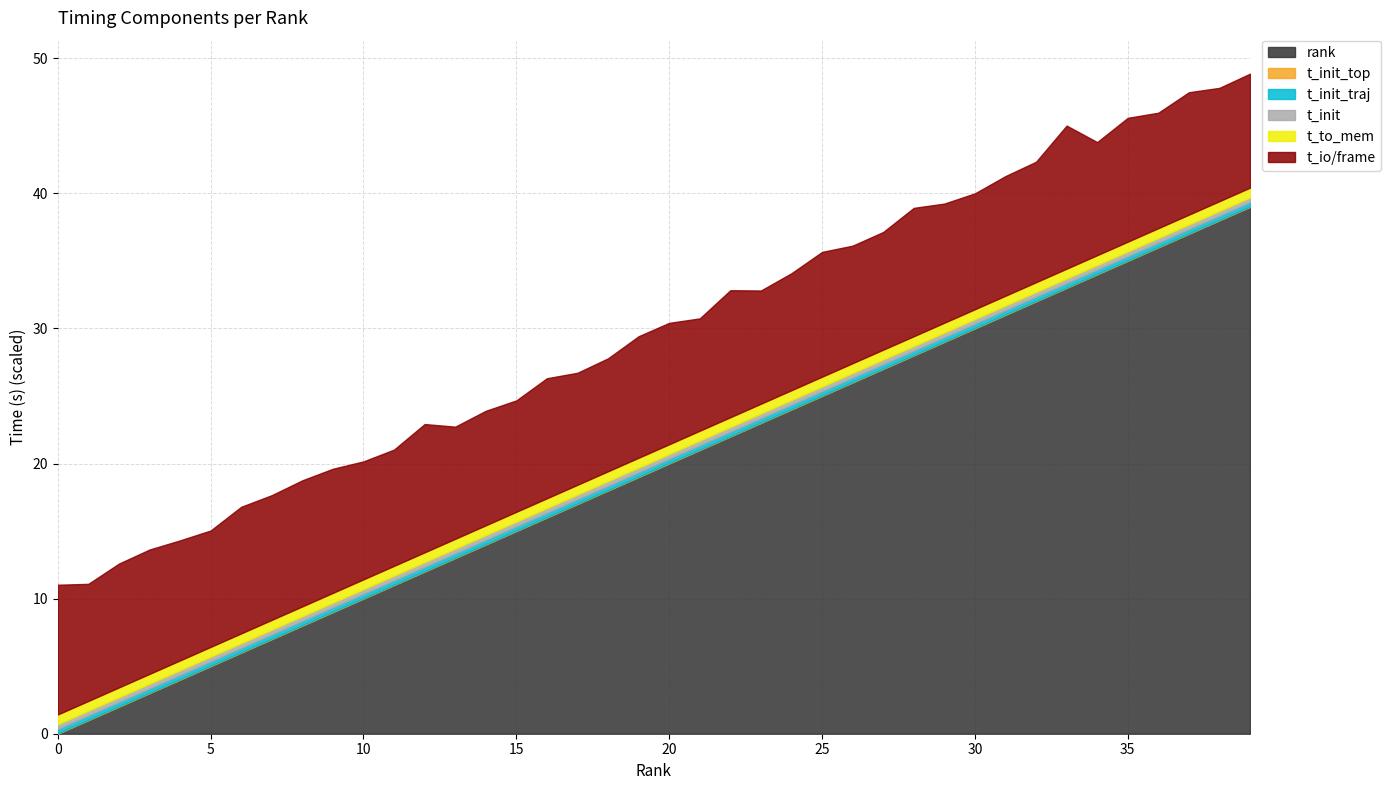

List the labels in order of t_init_top value, largest first.

27, 20, 13, 1, 21, 18, 2, 28, 12, 8, 17, 24, 7, 3, 9, 16, 6, 15, 14, 26, 5, 11, 23, 10, 38, 30, 25, 0, 4, 37, 31, 39, 32, 36, 34, 33, 29, 35, 19, 22